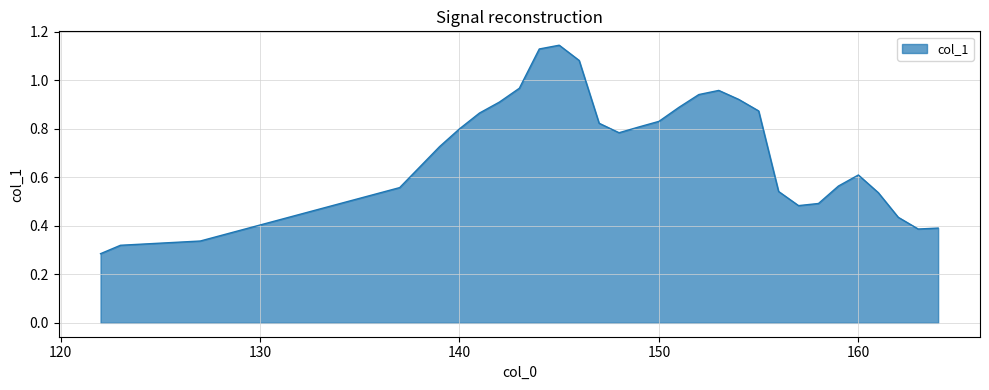

What is the smallest value displayed?

0.3